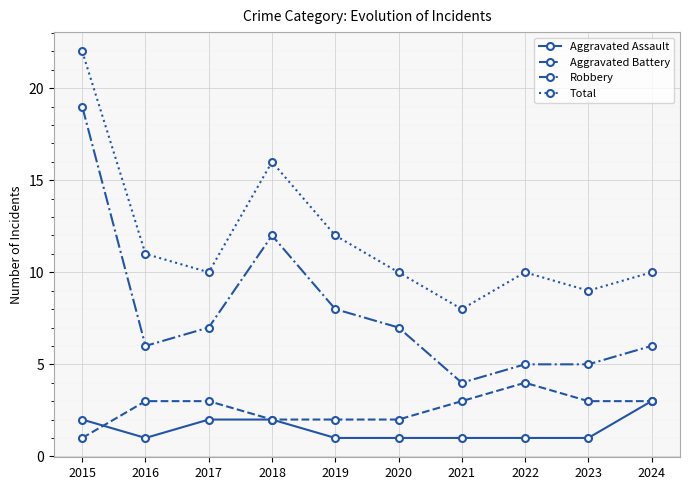

Reading right to left, what are all the values shown in this chart?

Aggravated Assault: 2024=3	2023=1	2022=1	2021=1	2020=1	2019=1	2018=2	2017=2	2016=1	2015=2
Aggravated Battery: 2024=3	2023=3	2022=4	2021=3	2020=2	2019=2	2018=2	2017=3	2016=3	2015=1
Robbery: 2024=6	2023=5	2022=5	2021=4	2020=7	2019=8	2018=12	2017=7	2016=6	2015=19
Total: 2024=10	2023=9	2022=10	2021=8	2020=10	2019=12	2018=16	2017=10	2016=11	2015=22